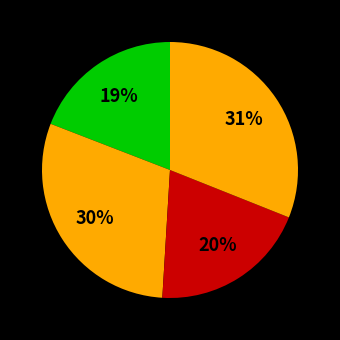

Count the number of slices in the pie.

4